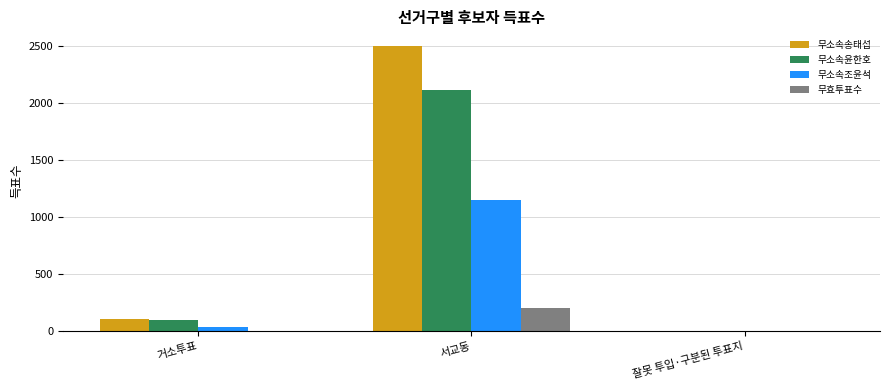

Between 거소투표 and 서교동, which series saw the biggest shift?

무소속송태섭